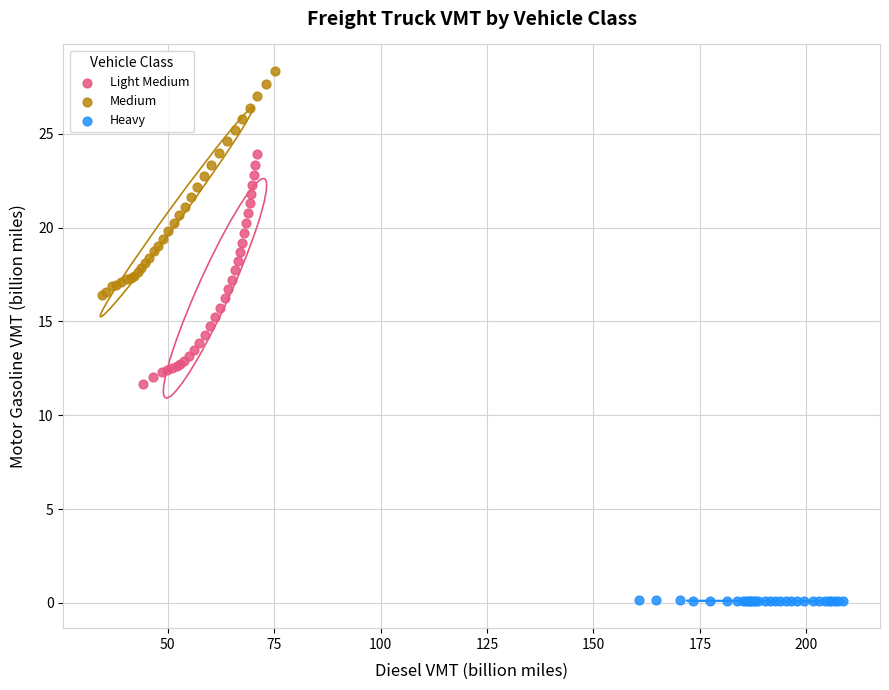

Which series contains the lowest Y value?

Heavy